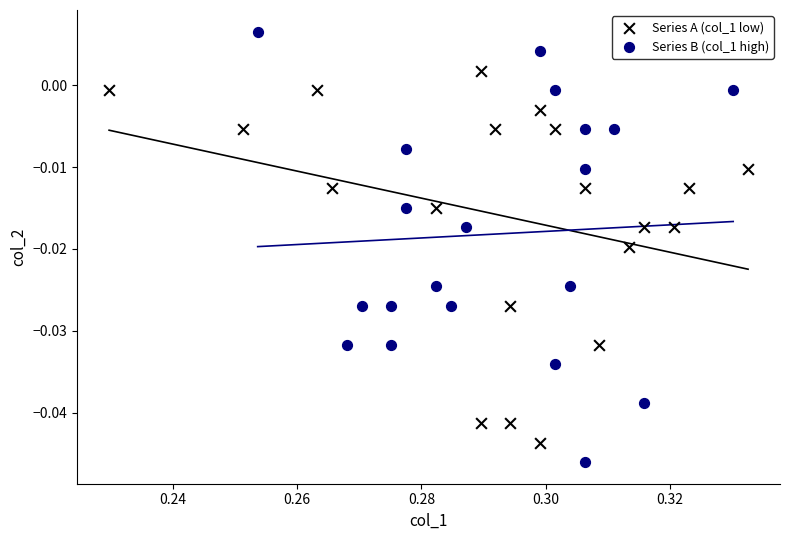

Which series contains the highest Y value?

Series B (col_1 high)